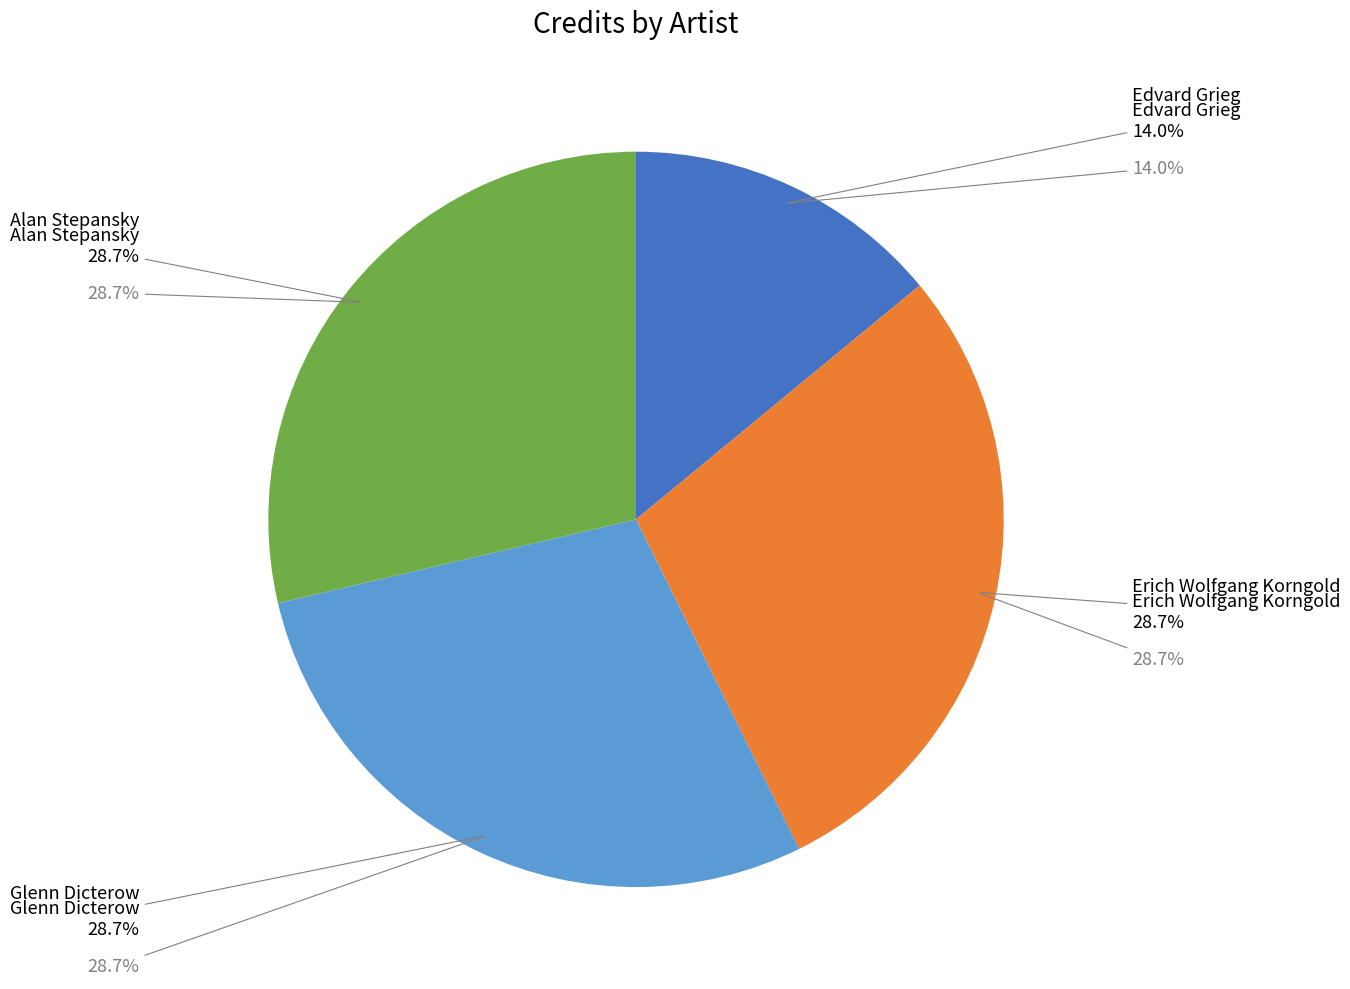

Combined, what portion of the pie is Glenn Dicterow and Alan Stepansky?

57.3%